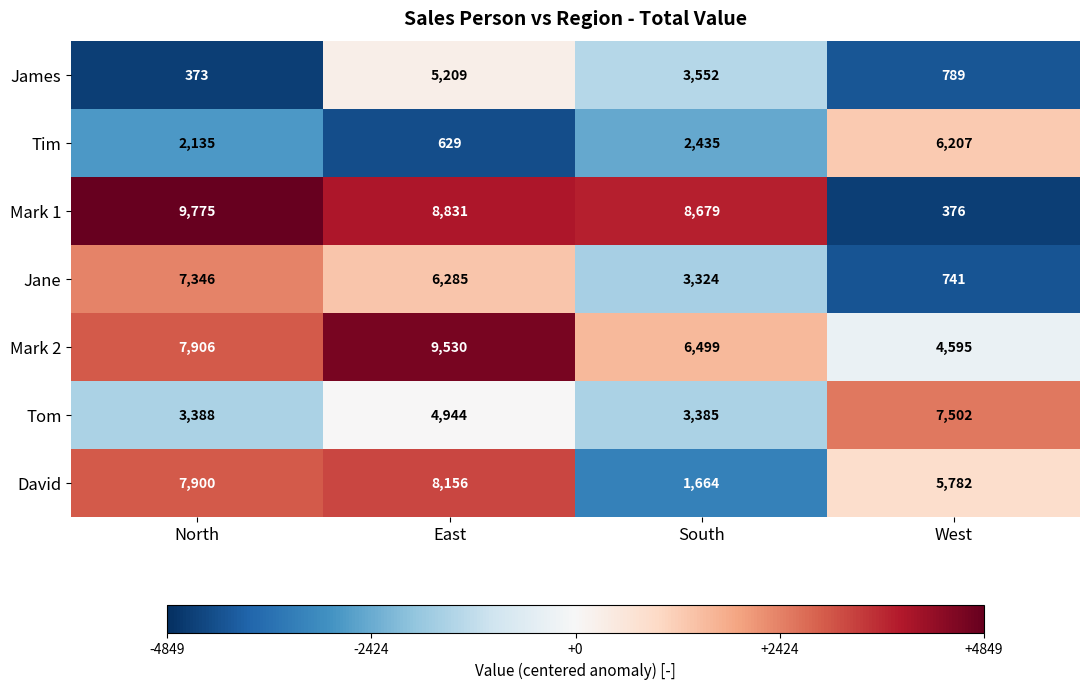

Reading left to right, list all the values displayed in this chart.

James: 373	5209	3552	789
Tim: 2135	629	2435	6207
Mark 1: 9775	8831	8679	376
Jane: 7346	6285	3324	741
Mark 2: 7906	9530	6499	4595
Tom: 3388	4944	3385	7502
David: 7900	8156	1664	5782